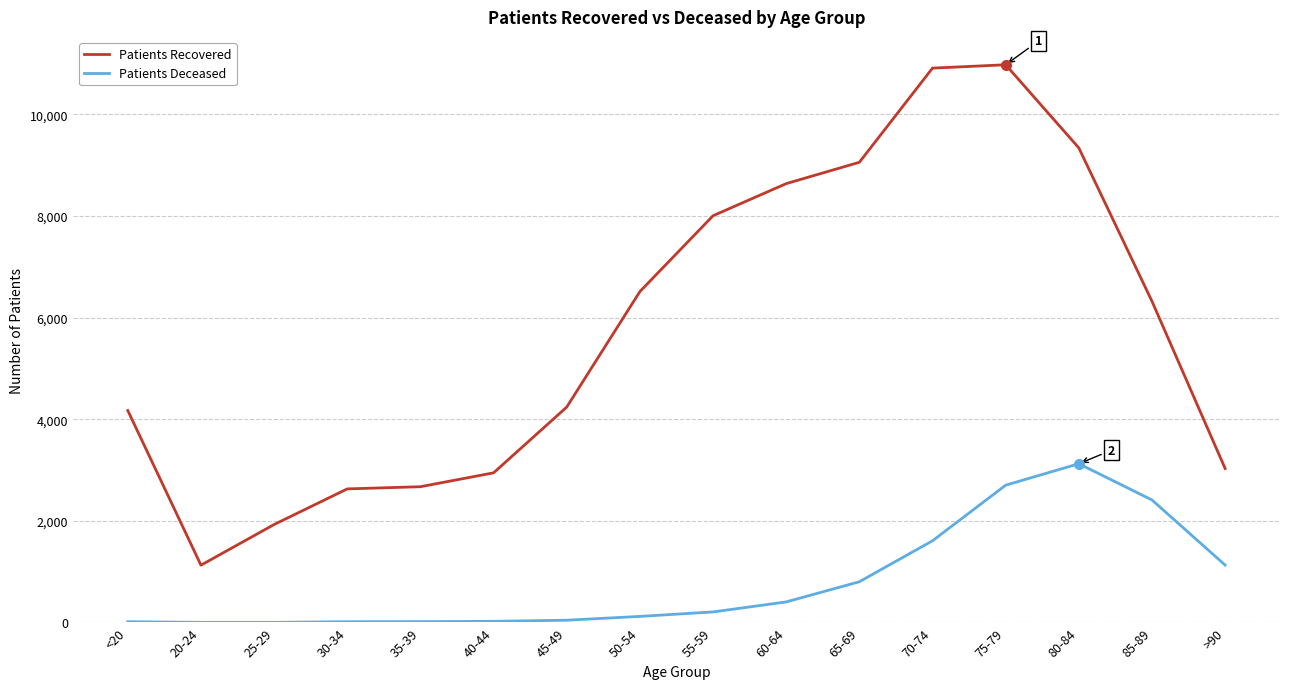

What is the maximum value shown in the chart?

10975